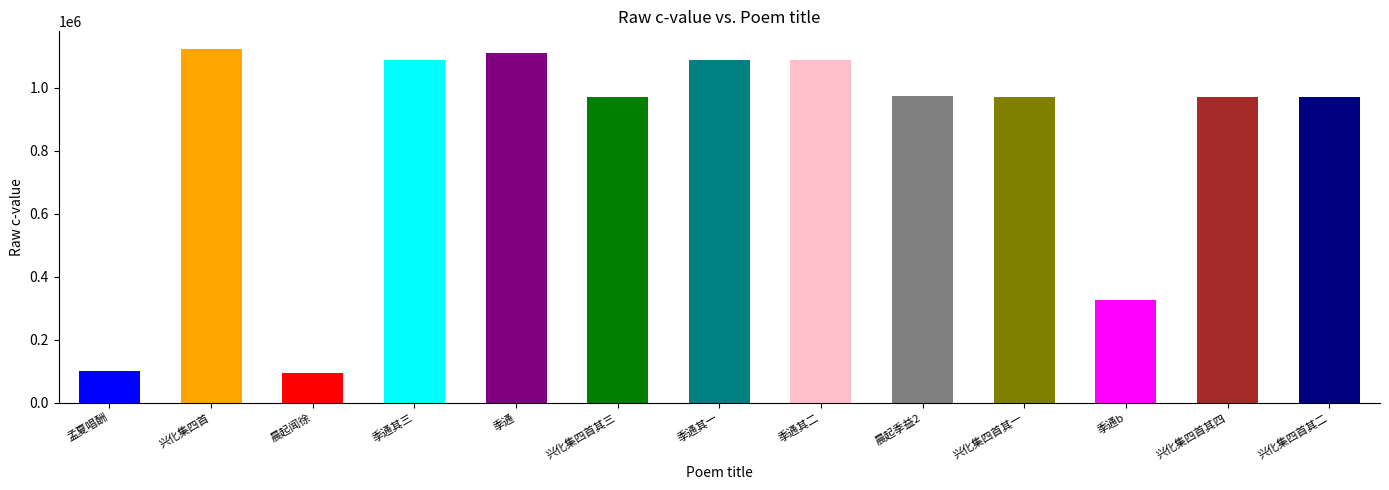

Does the chart contain any negative values?

No